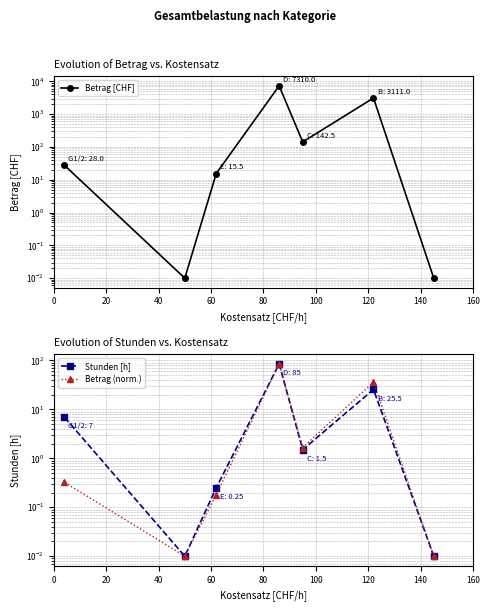

What are all the series names shown in the legend?

Betrag [CHF], Stunden [h], Betrag (norm.)